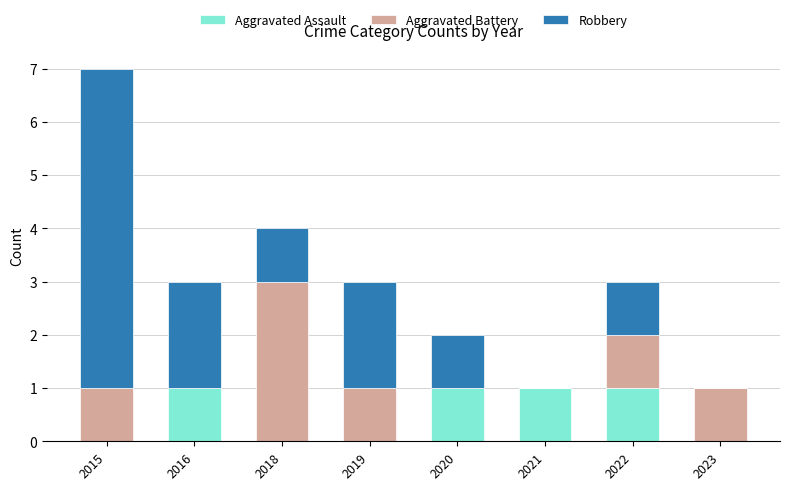

What is the total value across all series at 2018?

4